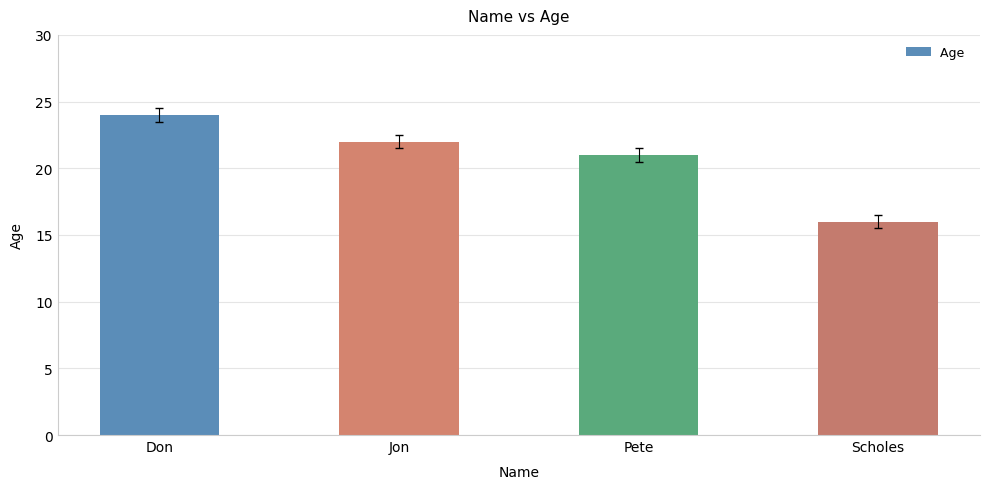

Reading left to right, list all the values displayed in this chart.

Don=24	Jon=22	Pete=21	Scholes=16